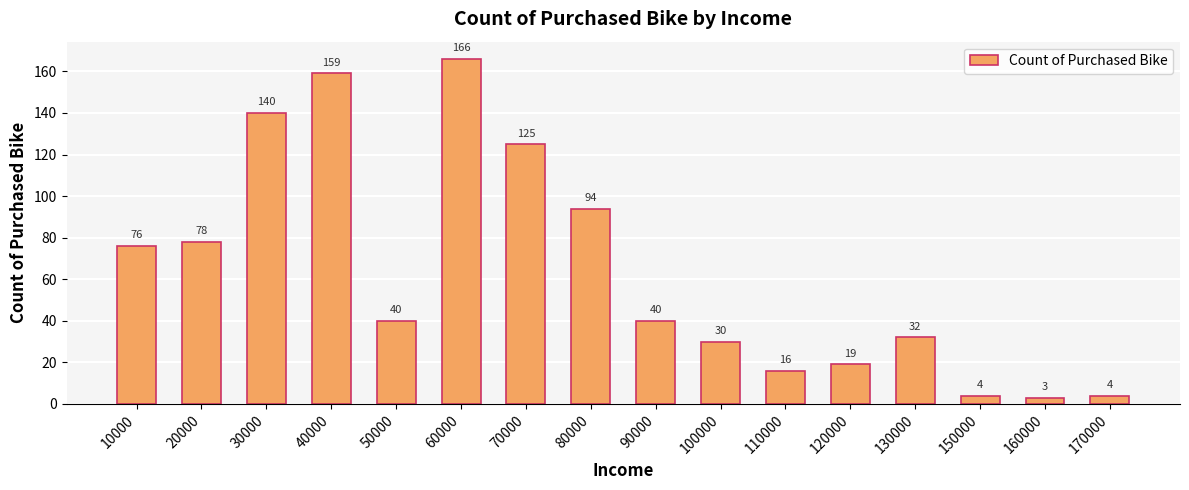

Reading right to left, what are all the values shown in this chart?

4	3	4	32	19	16	30	40	94	125	166	40	159	140	78	76